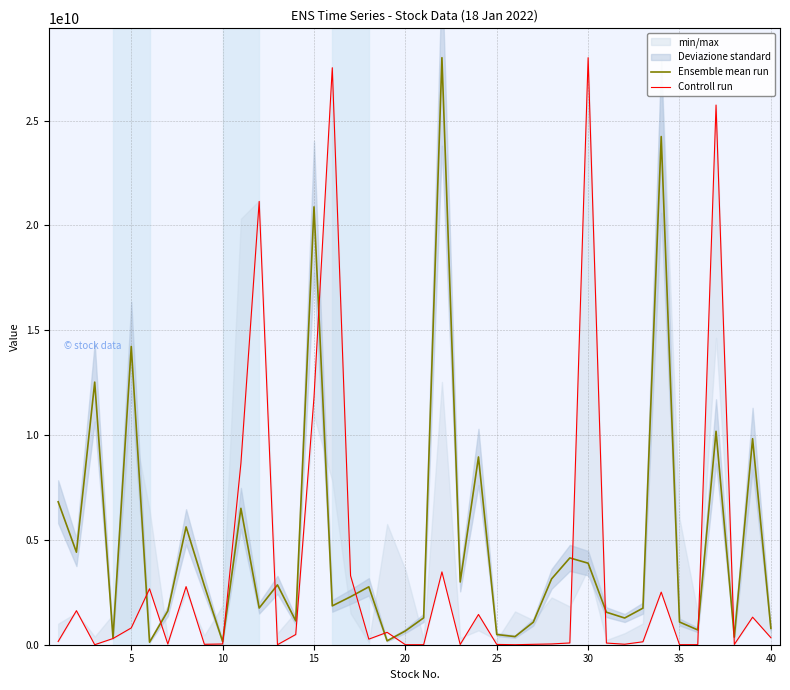

How many values in the Controll run series exceed 265789623?

20